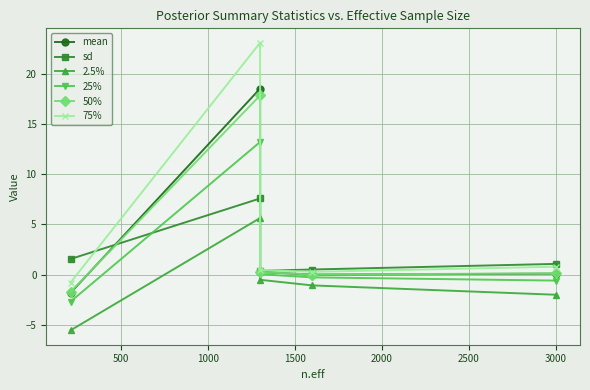

True or false: 50% has a value of -2.8 at 0.

False